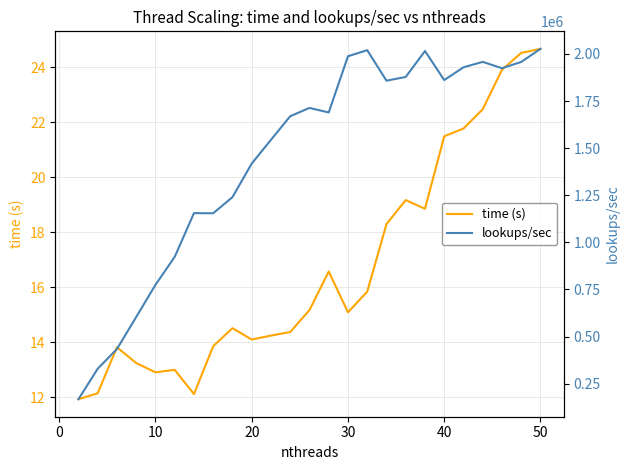

Rank the series by their maximum value, from lowest to highest.

time (s), lookups/sec